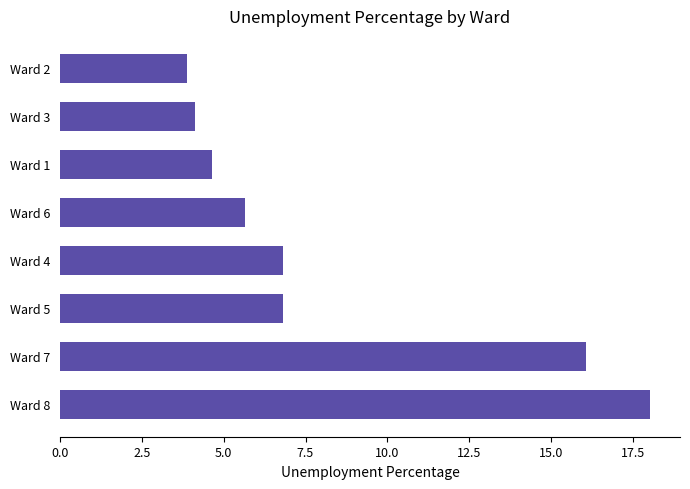

How many bars are there in total?

8